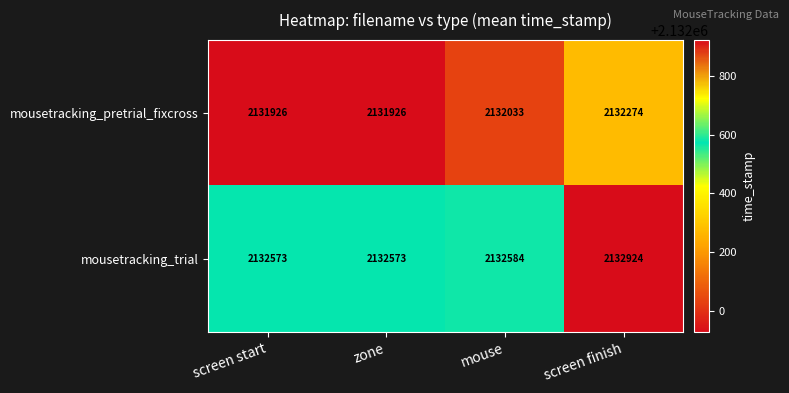

Reading left to right, transcribe all the data shown in this chart.

mousetracking_pretrial_fixcross: screen start=2131926	zone=2131926	mouse=2132033	screen finish=2132274
mousetracking_trial: screen start=2132573	zone=2132573	mouse=2132584	screen finish=2132924